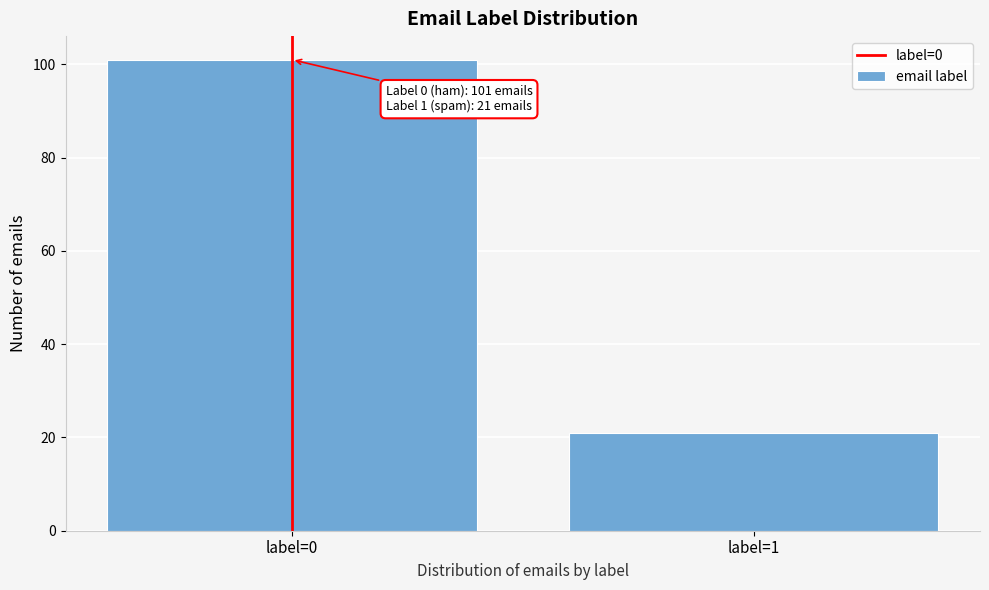

Reading left to right, transcribe all the data shown in this chart.

label=0=101	label=1=21